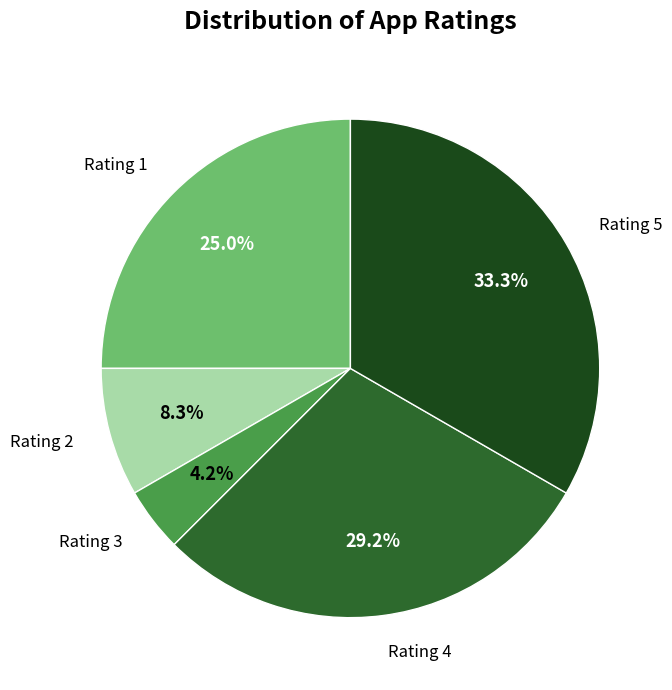

How many slices are in this pie chart?

5